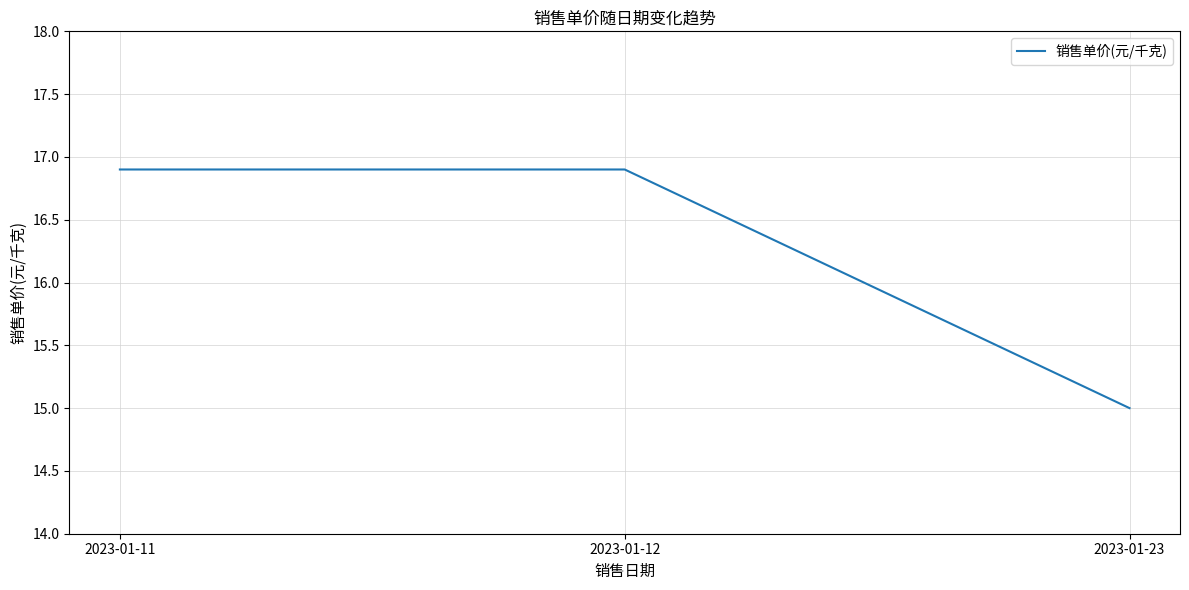

The chart shows a value of 15.0 at 2023-01-23. True or false?

True